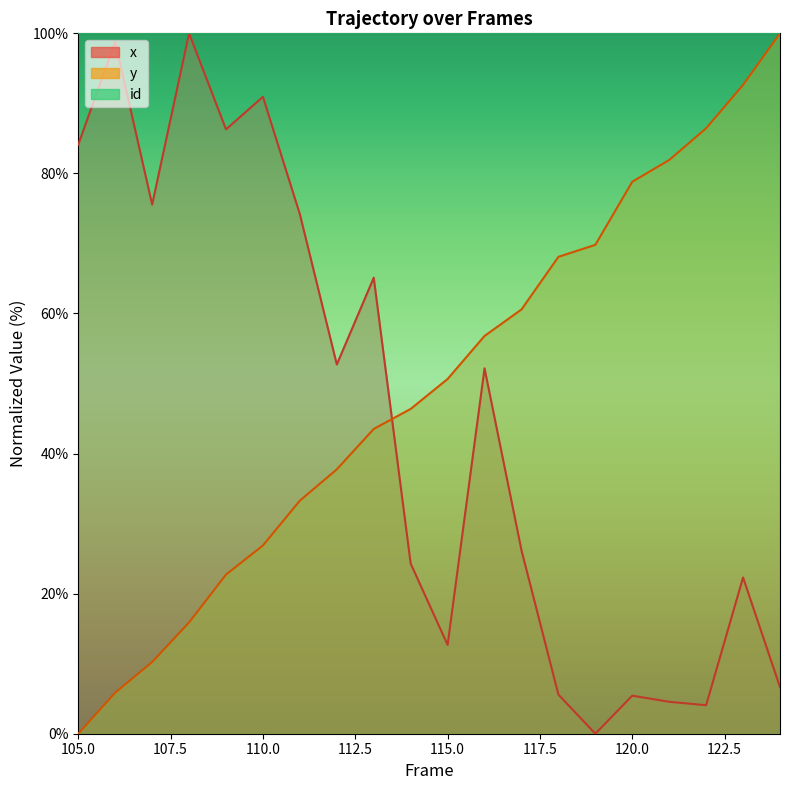

What is the approximate value of y at 122?

86.4